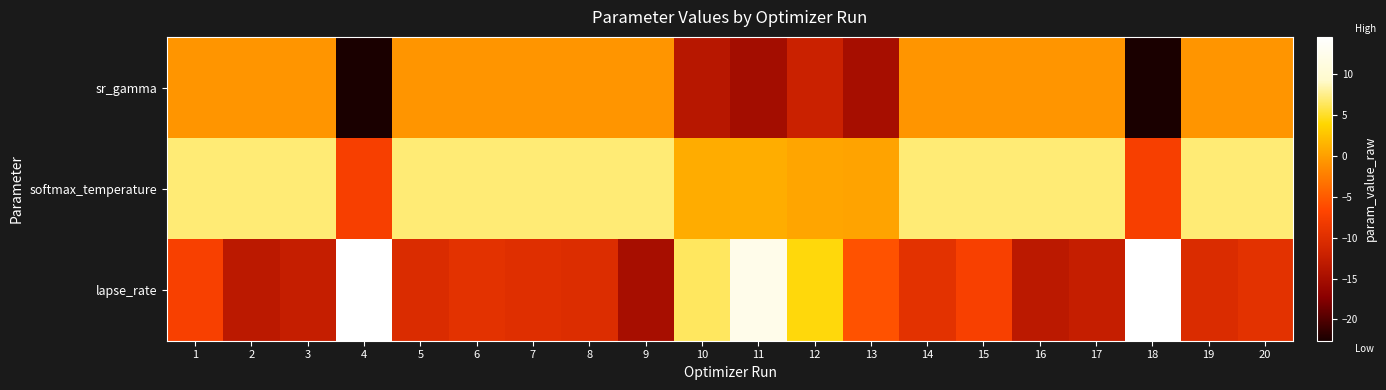

Reading left to right, list all the values displayed in this chart.

sr_gamma: 1=-0.7	2=-0.7	3=-0.7	4=-22.6	5=-0.7	6=-0.7	7=-0.7	8=-0.7	9=-0.7	10=-13.7	11=-15.3	12=-12.1	13=-15.0	14=-0.7	15=-0.7	16=-0.7	17=-0.7	18=-22.6	19=-0.7	20=-0.7
softmax_temperature: 1=7.0	2=7.0	3=7.0	4=-7.4	5=7.0	6=7.0	7=7.0	8=7.0	9=7.0	10=1.0	11=1.0	12=0.5	13=0.3	14=7.0	15=7.0	16=7.0	17=7.0	18=-7.4	19=7.0	20=7.0
lapse_rate: 1=-7.4	2=-13.3	3=-12.5	4=14.6	5=-10.4	6=-9.5	7=-9.9	8=-10.2	9=-14.9	10=6.4	11=12.4	12=4.2	13=-5.6	14=-9.5	15=-7.4	16=-13.3	17=-12.5	18=14.6	19=-10.4	20=-9.5